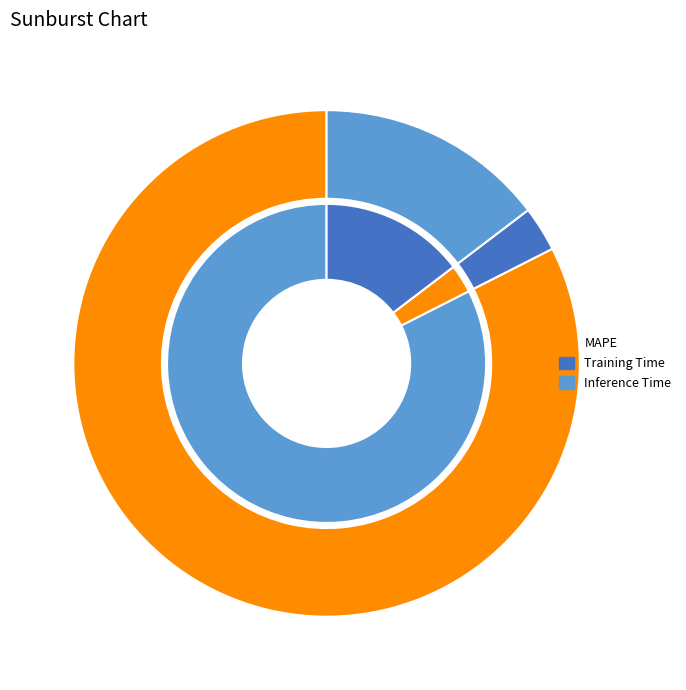

What is the majority slice?

MAPE